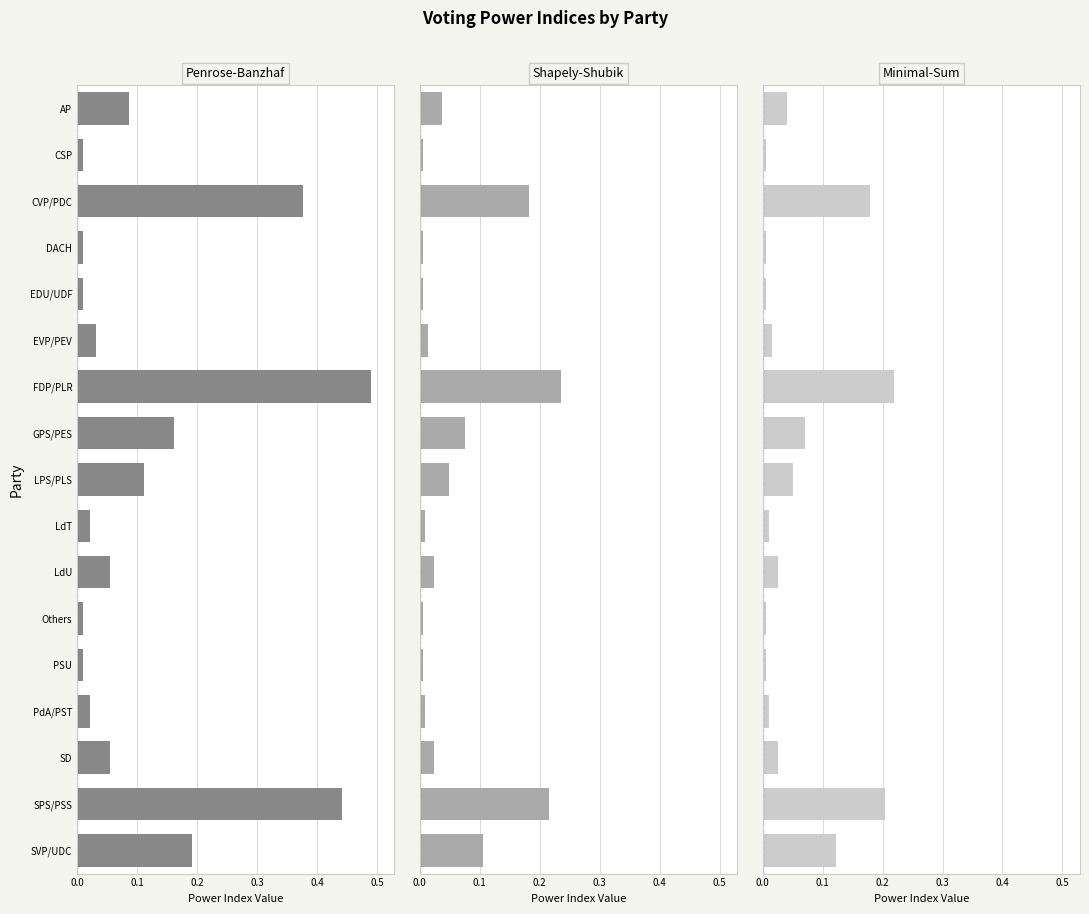

What are all the series names shown in the legend?

Penrose-Banzhaf, Shapely-Shubik, Minimal-Sum